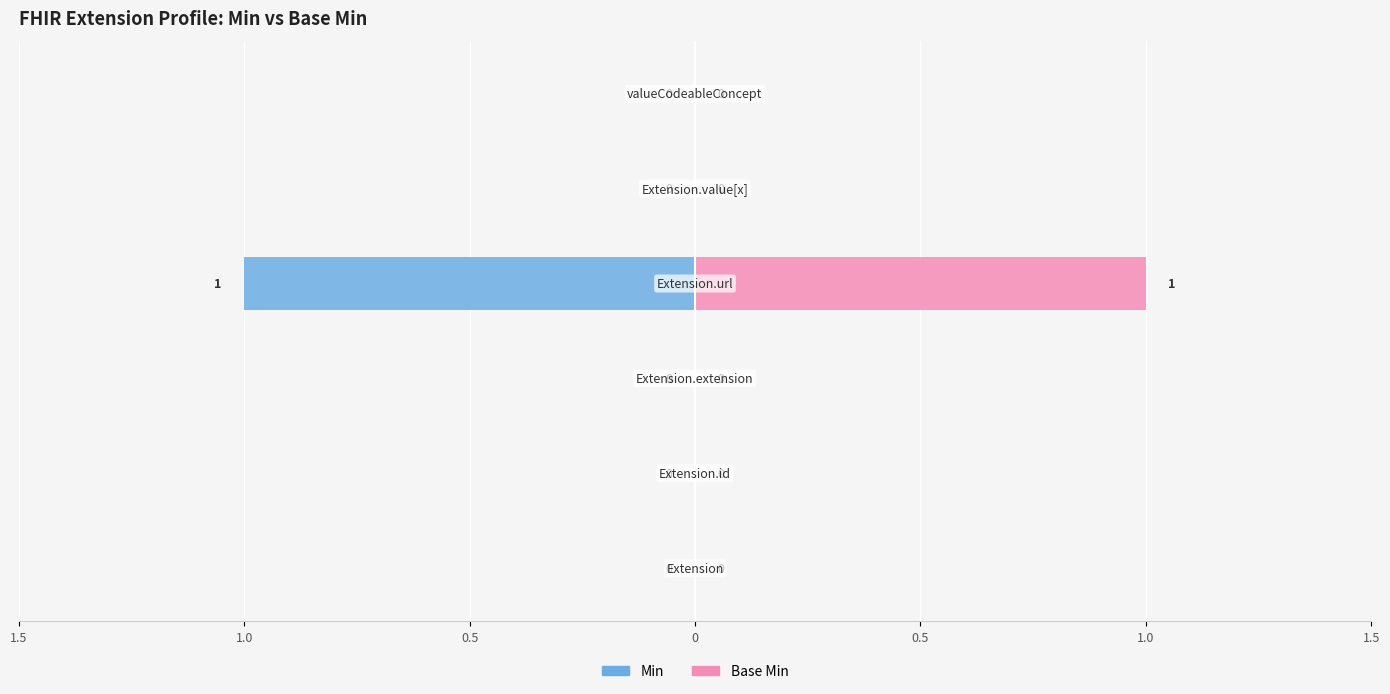

At 1.0, list the series in order from smallest to largest.

Min, Base Min